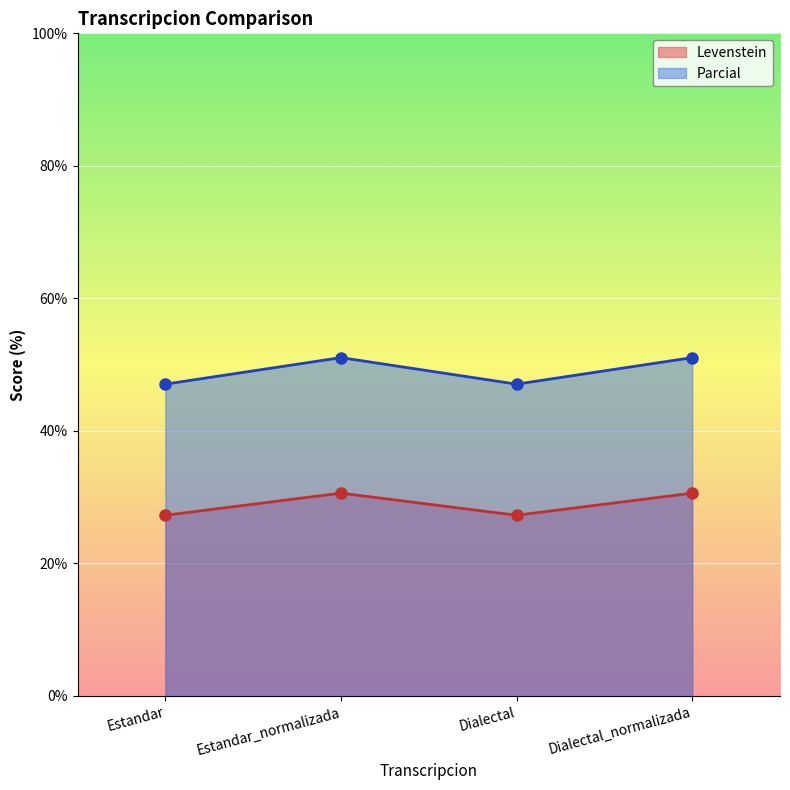

How many interior local peaks does the Levenstein series have?

1